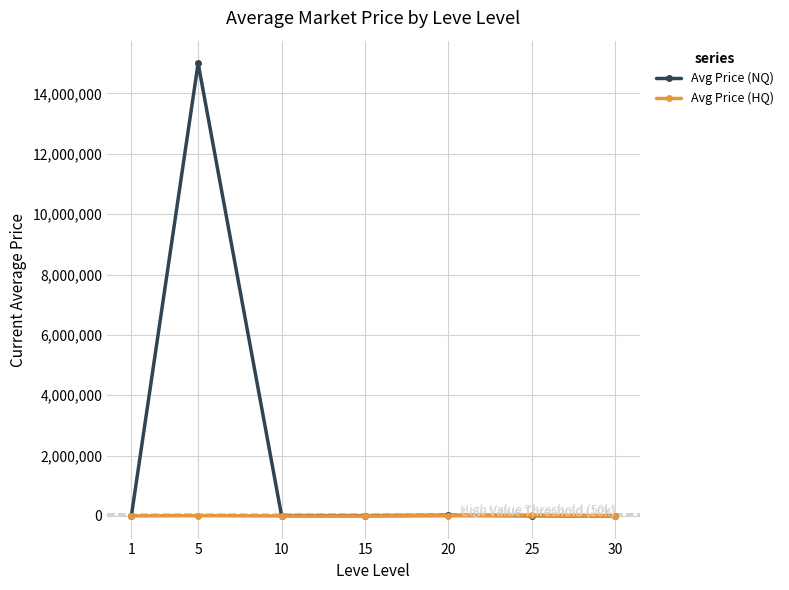

How many distinct data groups are displayed?

2